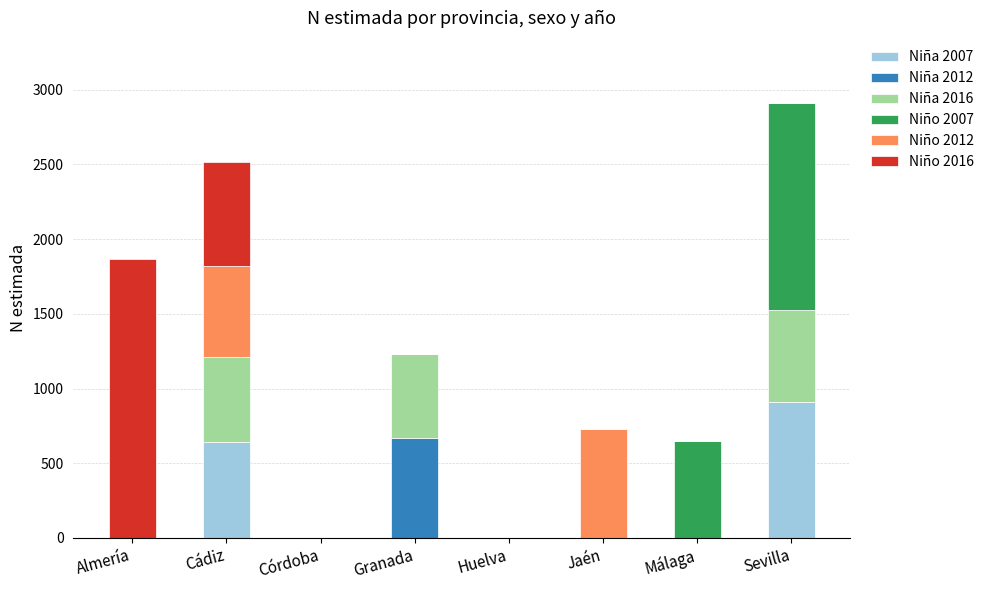

Are the bars horizontal?

No